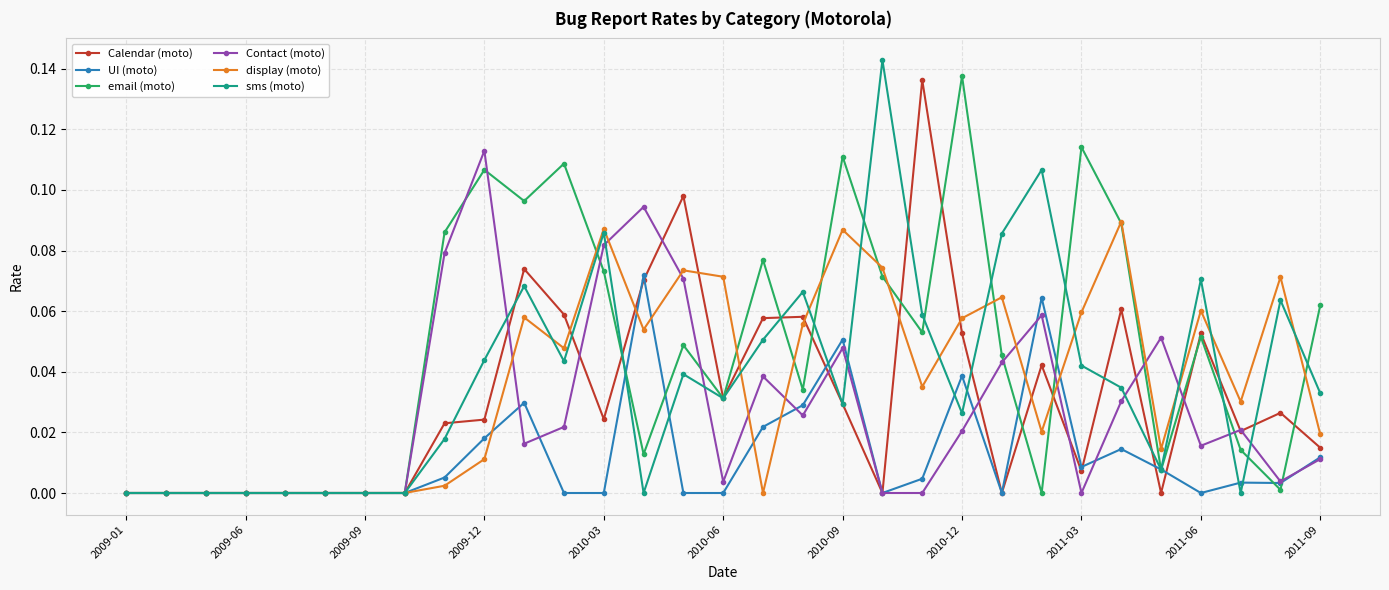

How many lines are shown in the chart?

6